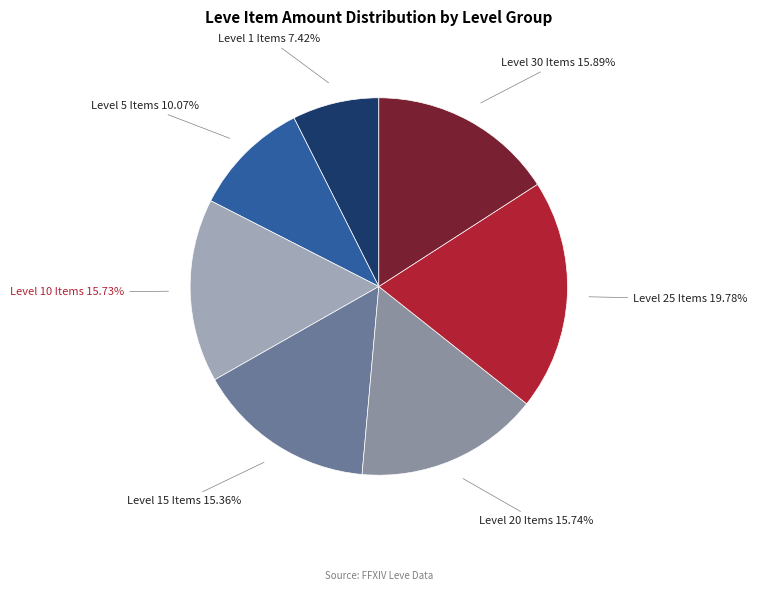

How many segments does this pie chart have?

7